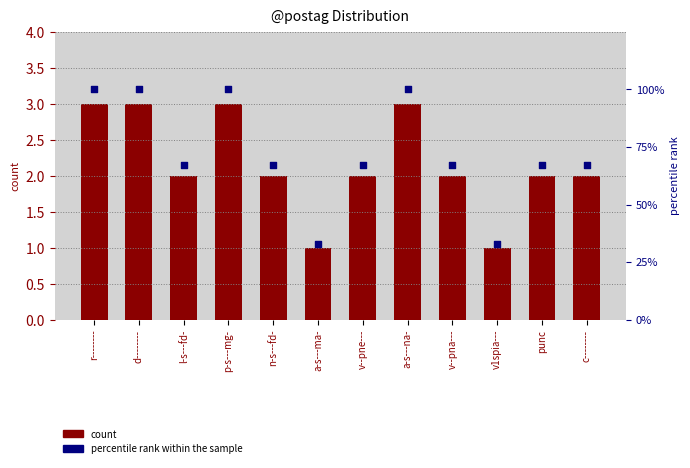

Which series has the largest Y range (max minus min)?

percentile rank within the sample